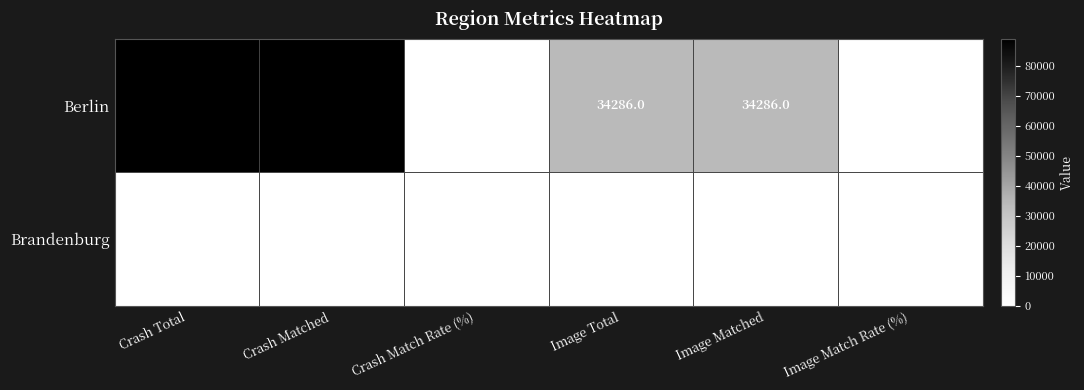

What is the maximum value shown in the chart?

88992